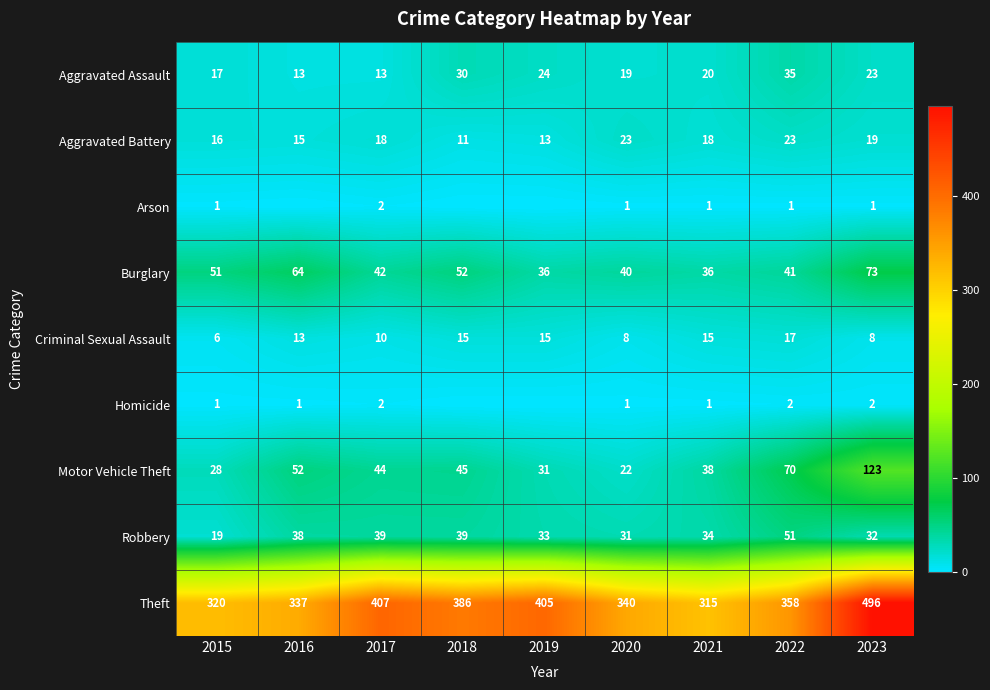

What is the sum of the Robbery values at 2023 and 2016?

70